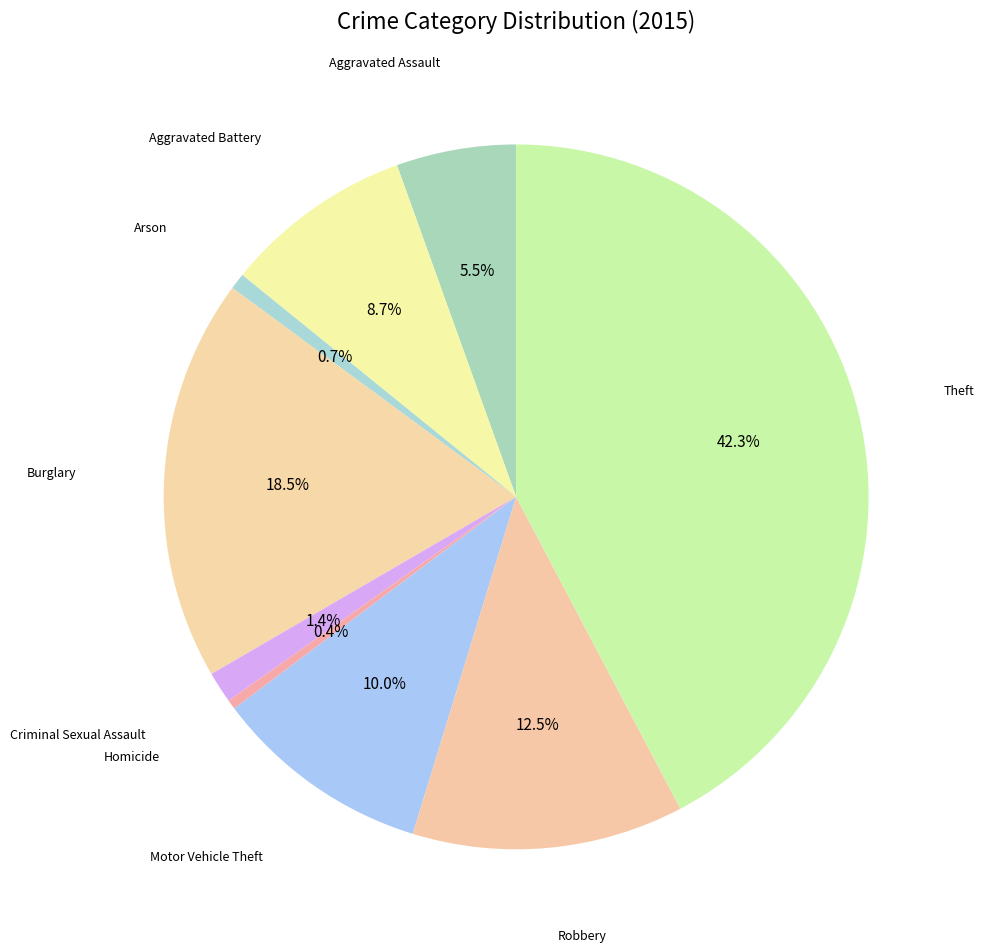

To the nearest percent, what portion does Criminal Sexual Assault represent?

1%